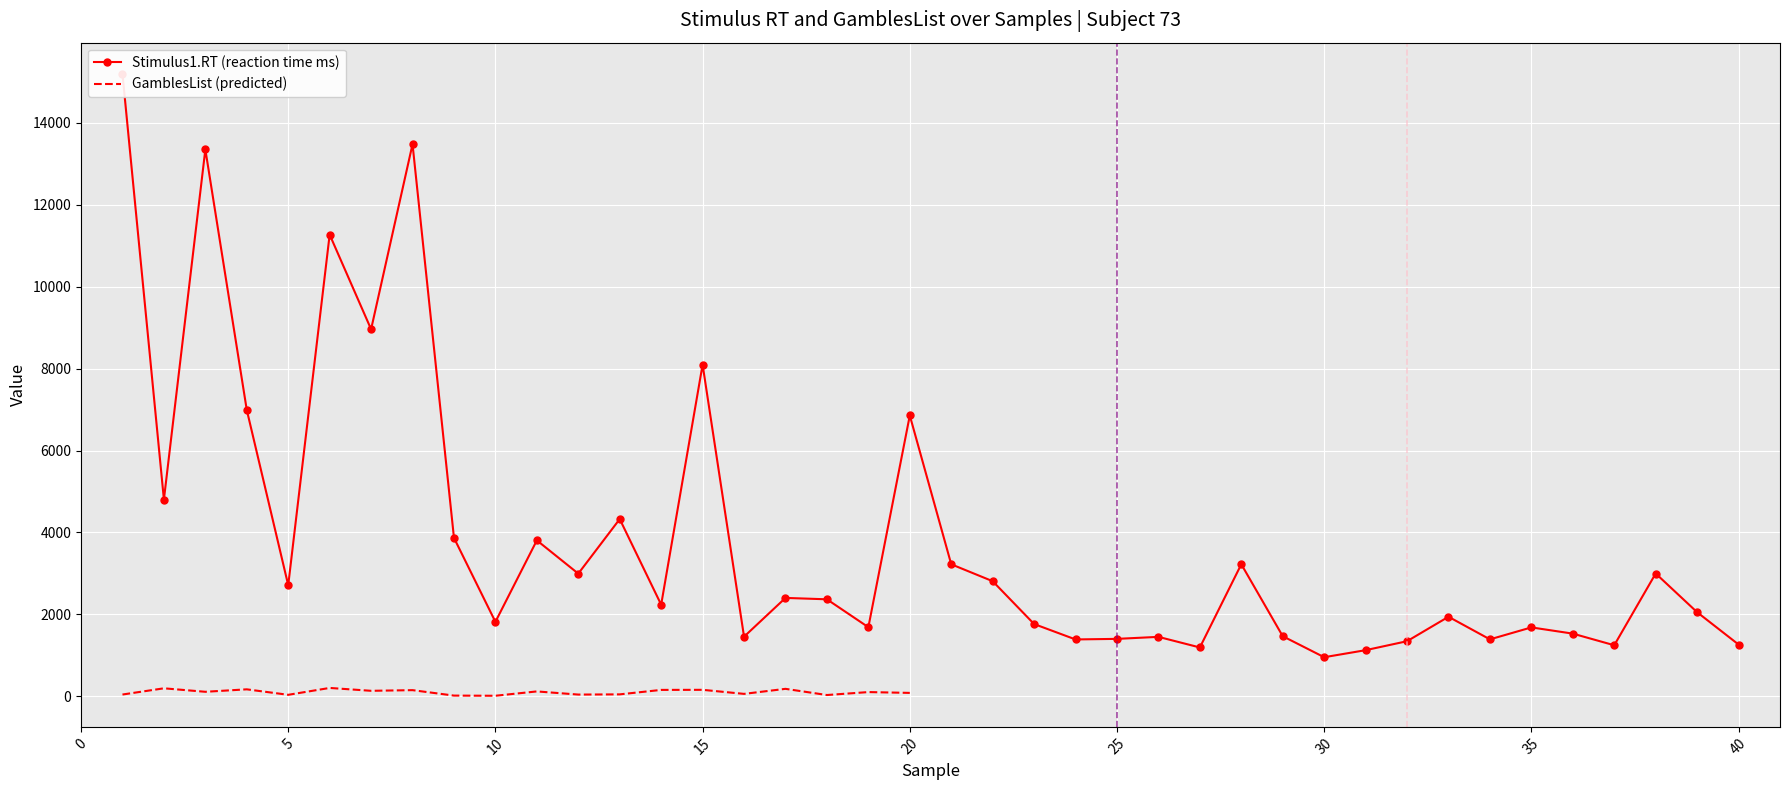

True or false: the data shows 1077 at 21.

False